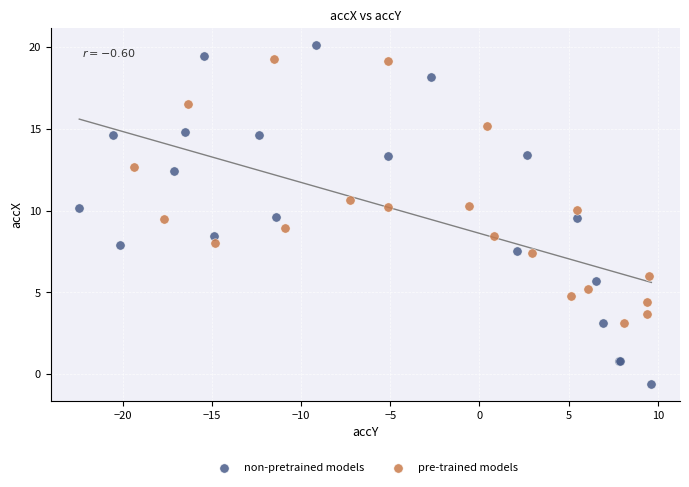

What are all the series names shown in the legend?

non-pretrained models, pre-trained models